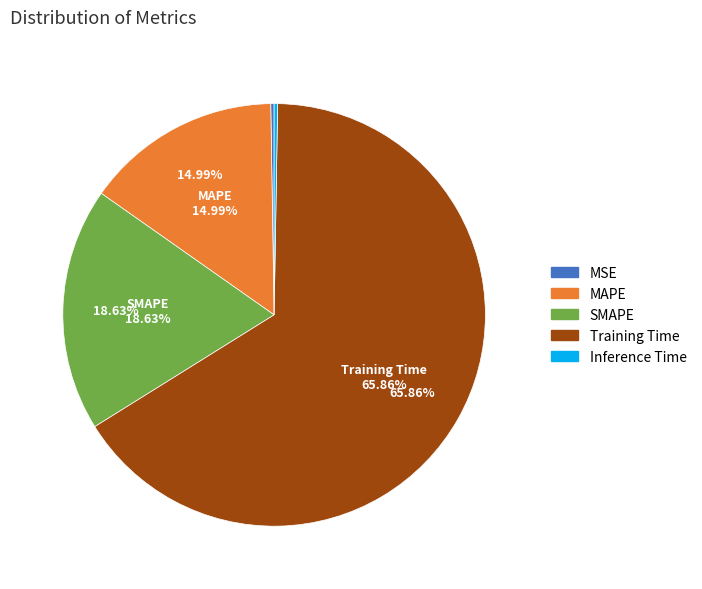

How many slices are in this pie chart?

5